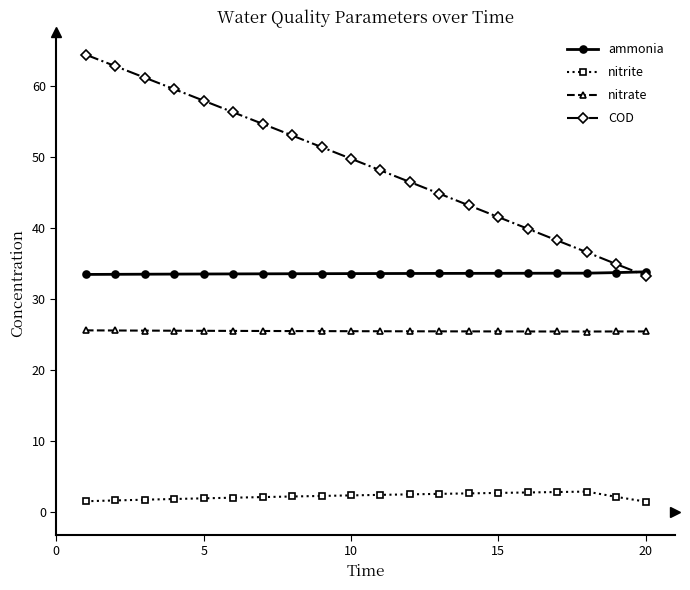

Which series has the largest range (max minus min)?

COD